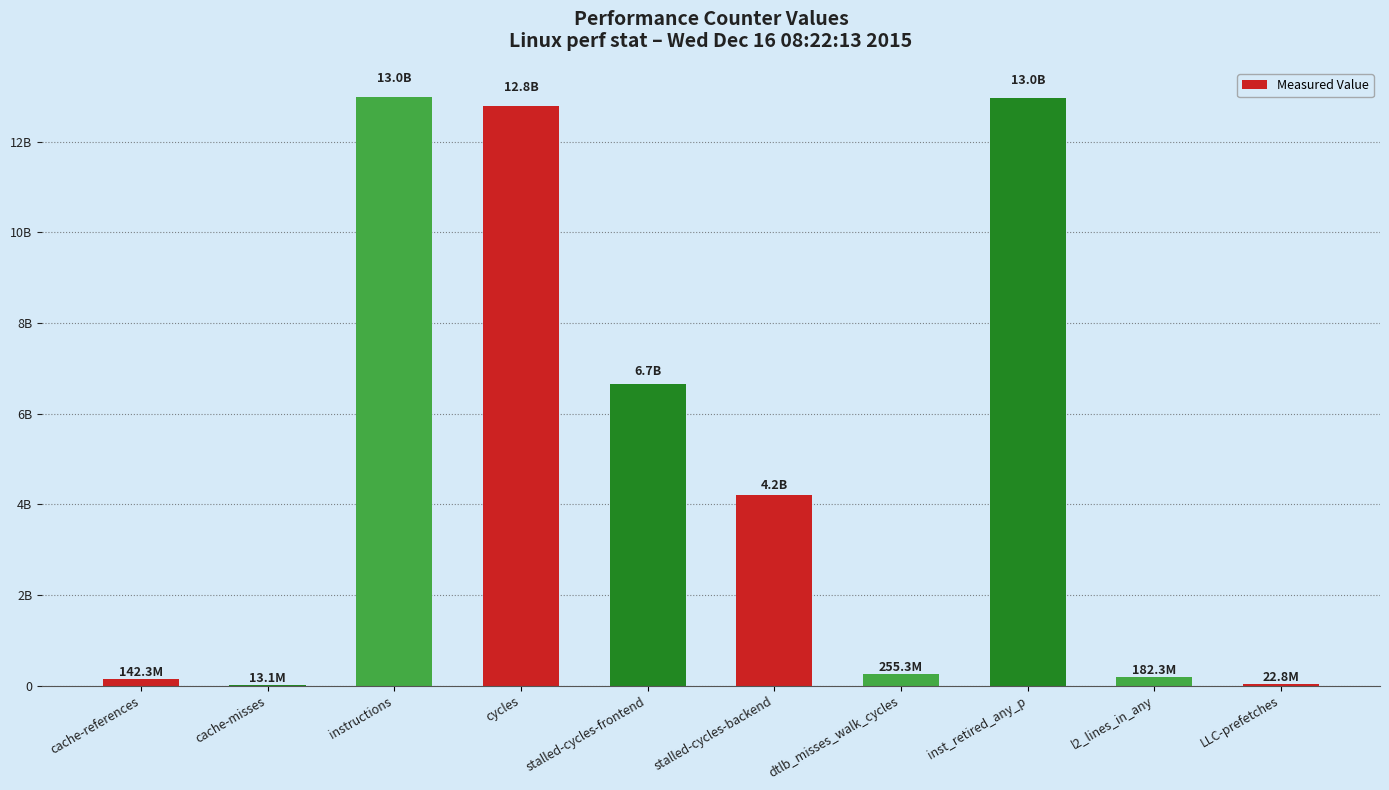

The value at stalled-cycles-backend is 4195134102. True or false?

True